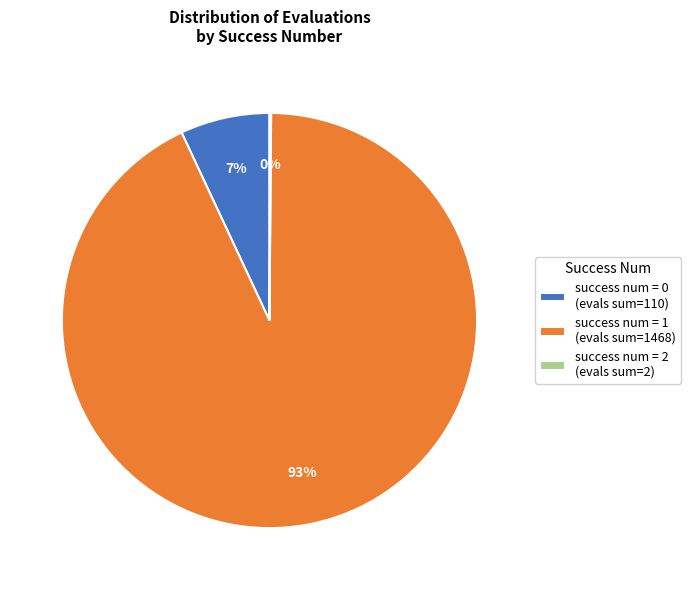

Between success num = 1 (evals sum=1468) and success num = 0 (evals sum=110), which is larger?

success num = 1 (evals sum=1468)